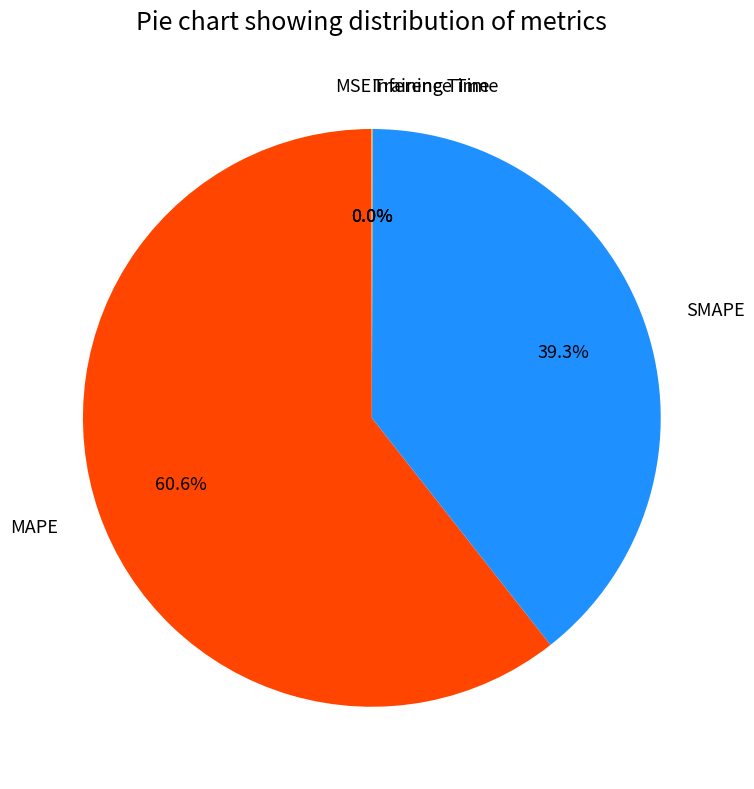

Is there a majority slice in this chart?

Yes